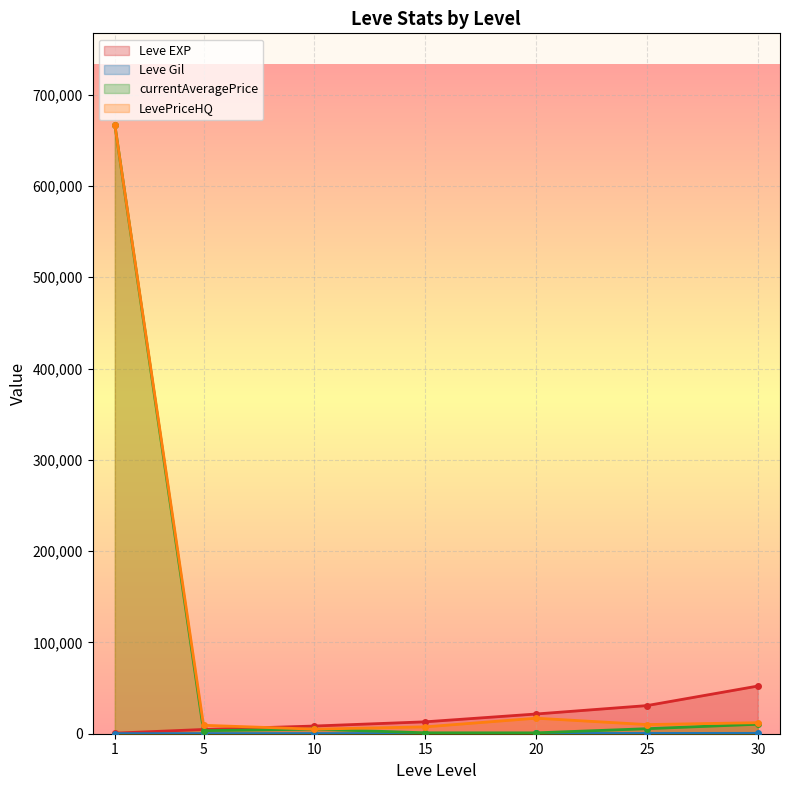

How many series are shown in this chart?

4